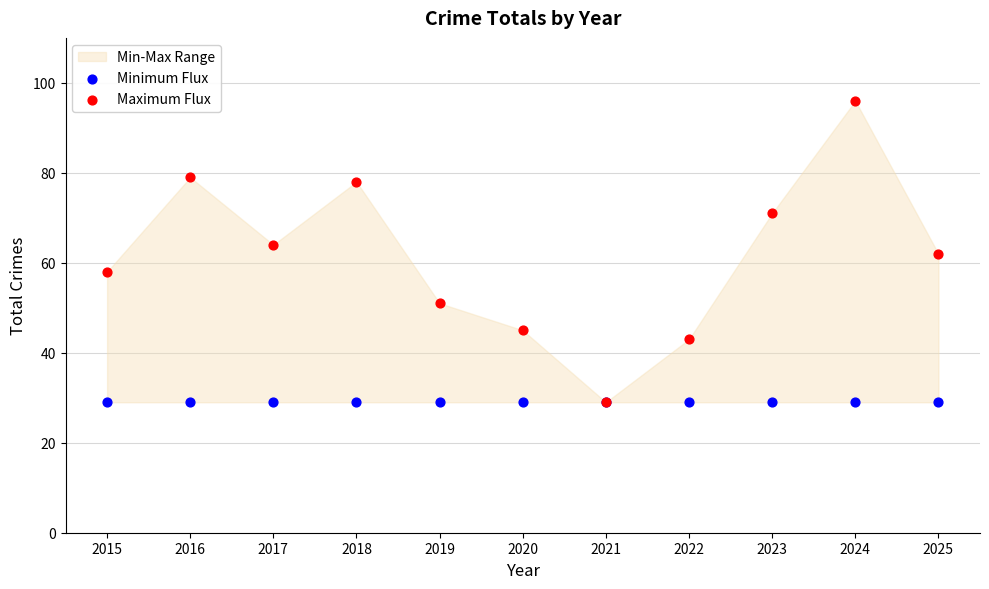

Which series reaches the minimum Y coordinate?

Minimum Flux